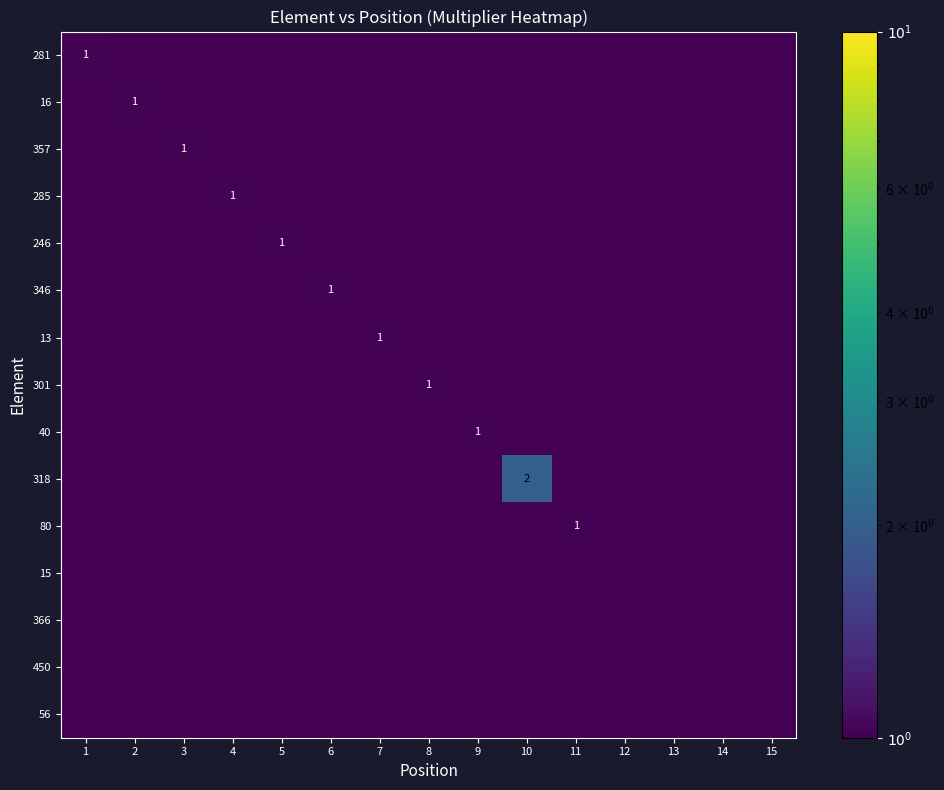

Is the value of 285 at 7 greater than the value of 56 at 10?

No